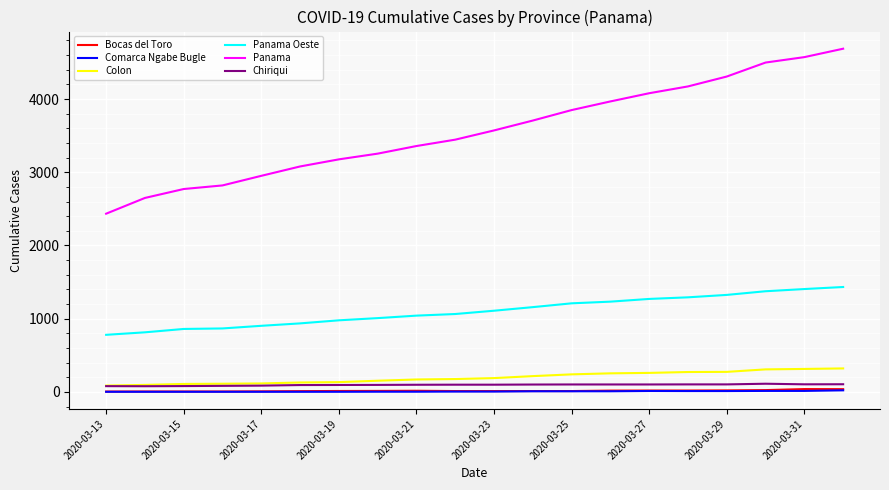

What is the greatest value displayed?

4687